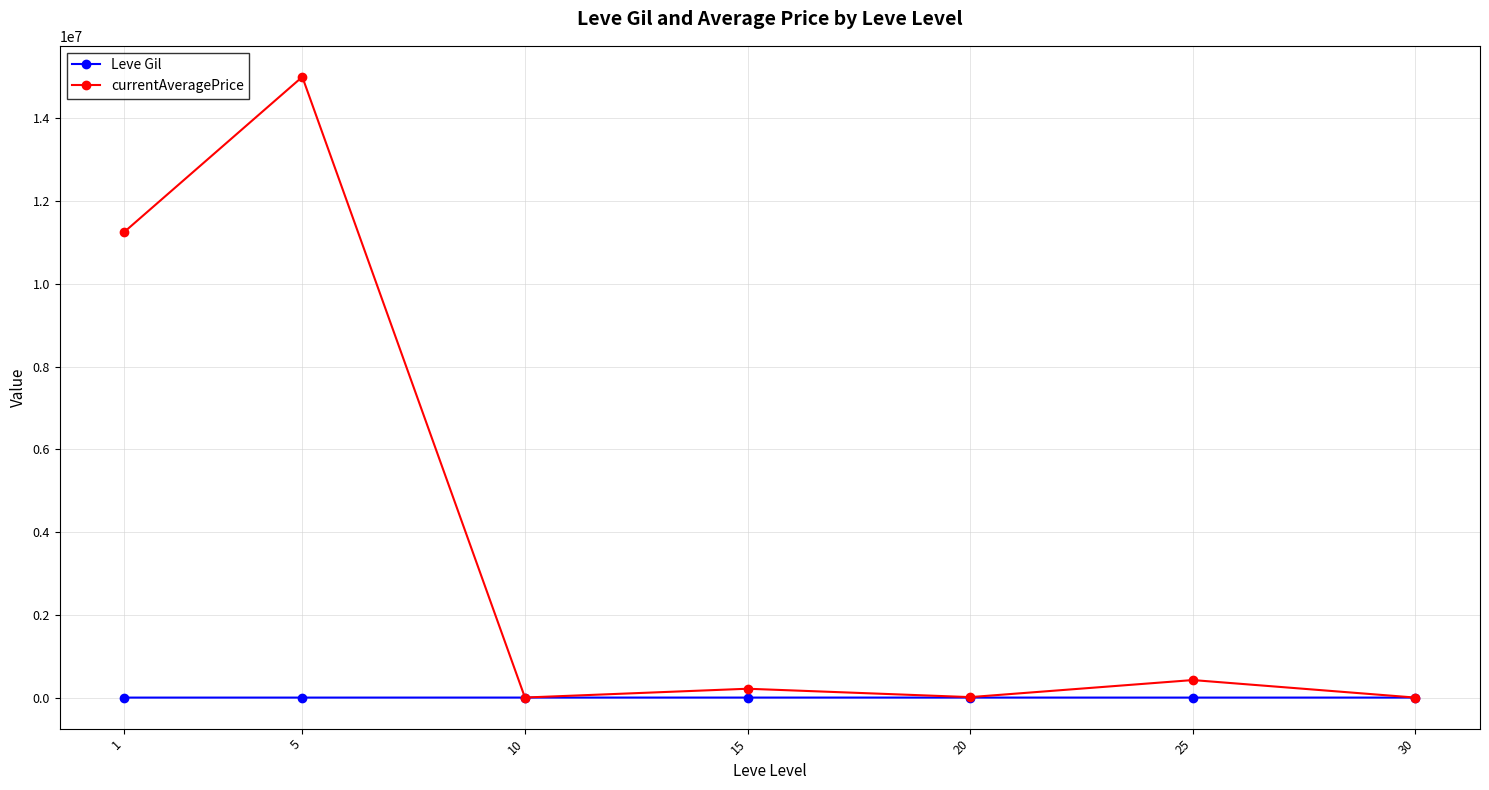

Is the value of Leve Gil at 15 greater than the value of currentAveragePrice at 1?

No